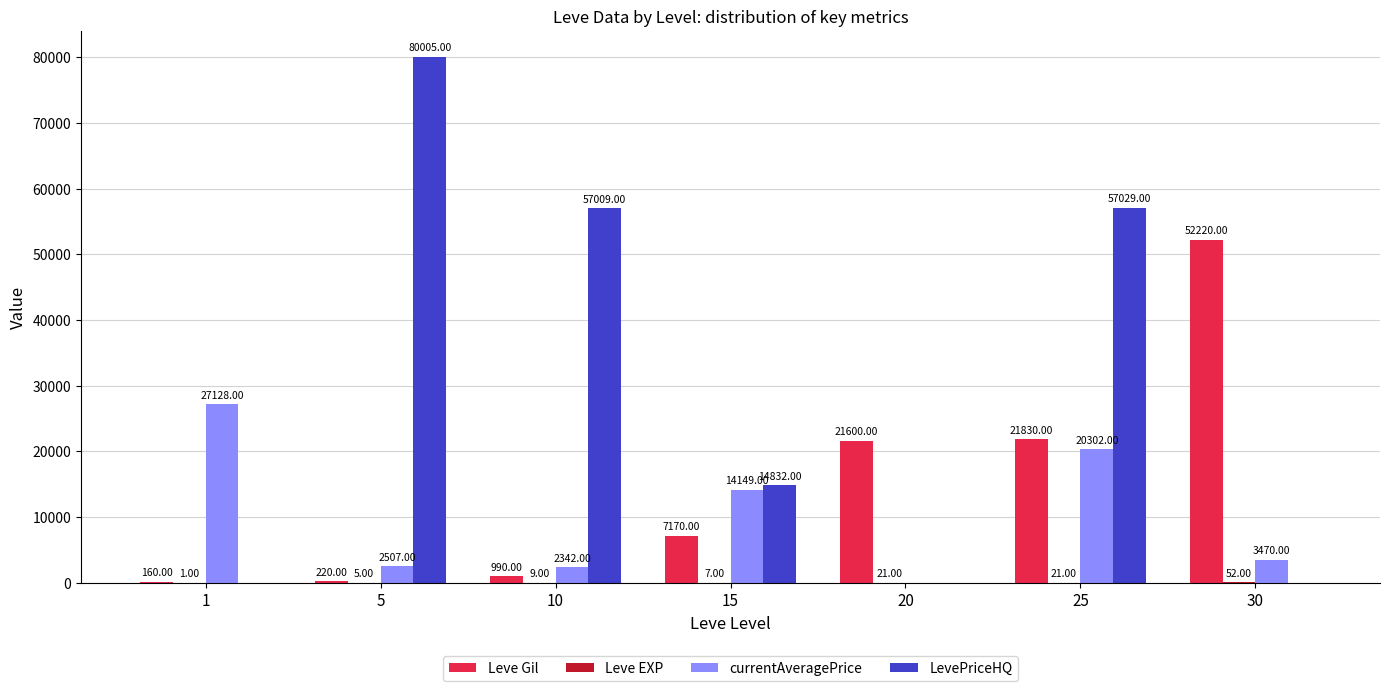

What is the sum of the LevePriceHQ values at 25 and 1?

57029